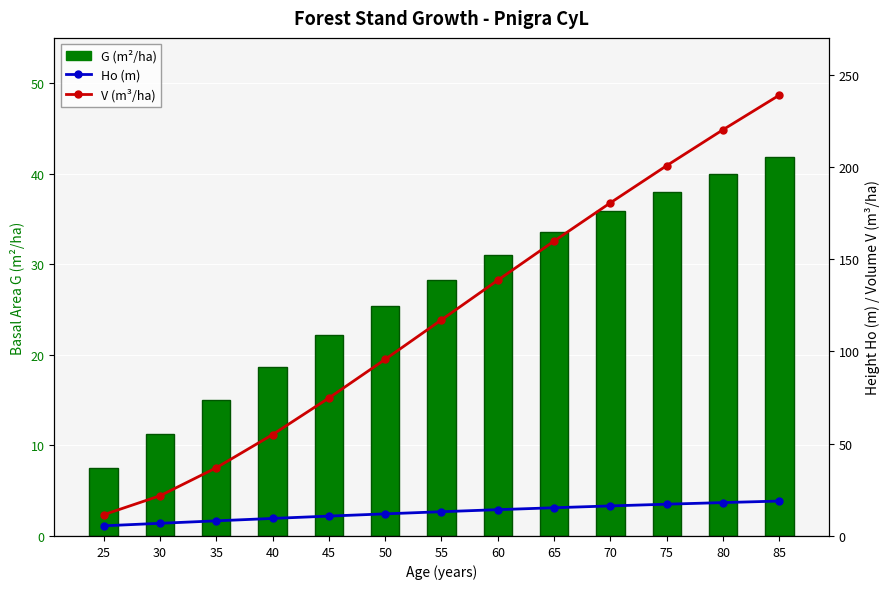

Between 80 and 75, which is larger?

80